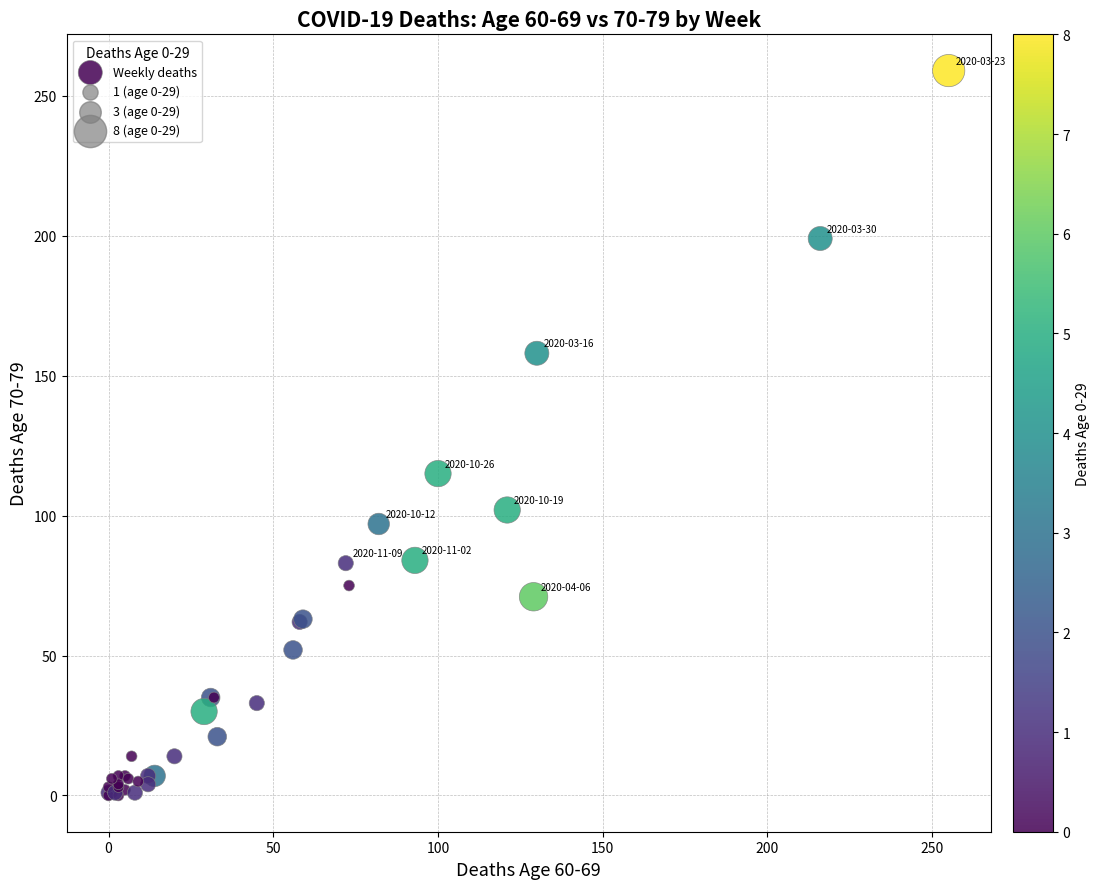

What Y value in the scatter plot is closest to 129?

115